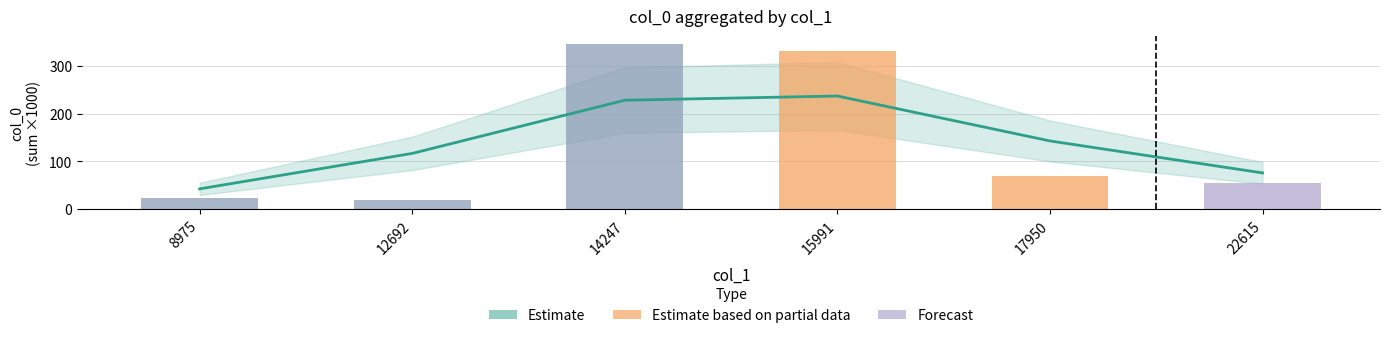

Where does the Estimate (trend) series first go above 142?

14247